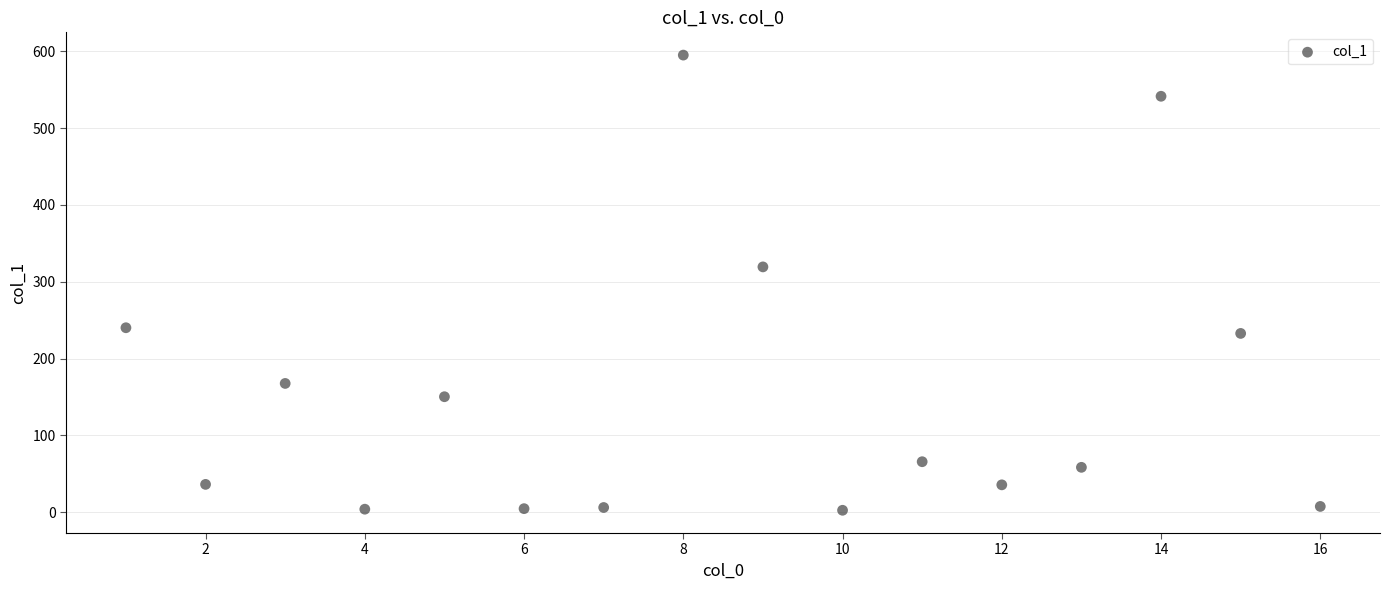

What is the range of X values (max minus min)?

15.0